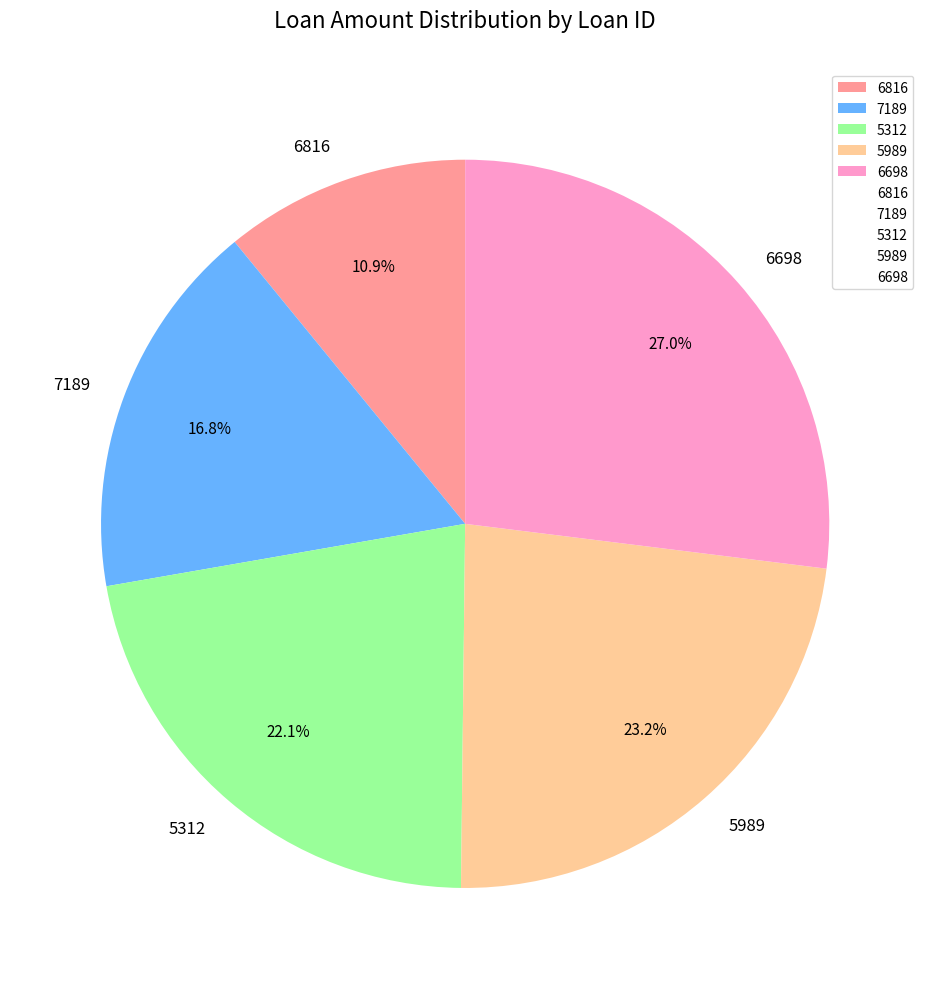

How many segments does this pie chart have?

5